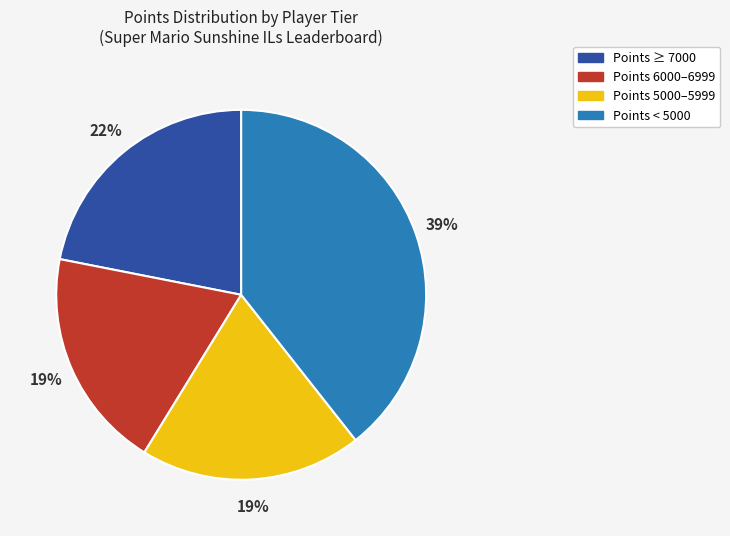

To the nearest percent, what is the difference between the largest and smallest slice percentages?

20%